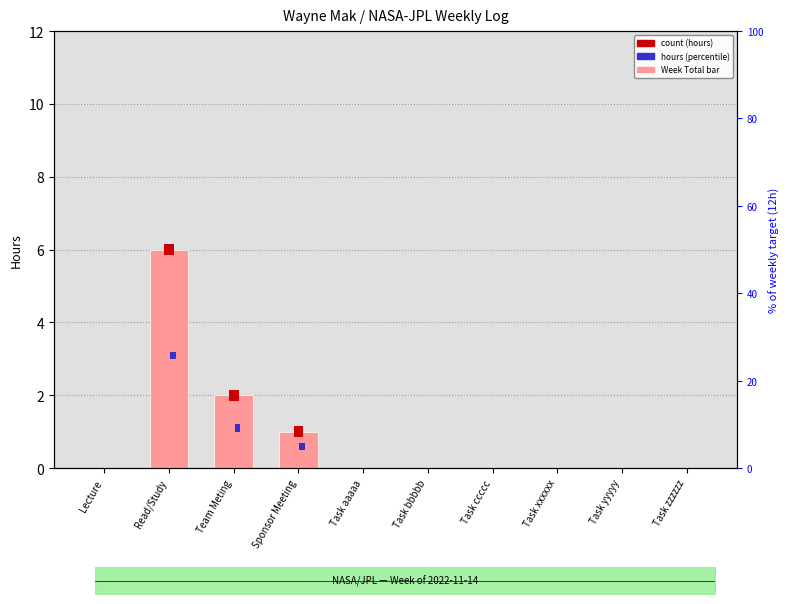

Which category has the lowest value across all series?

Lecture